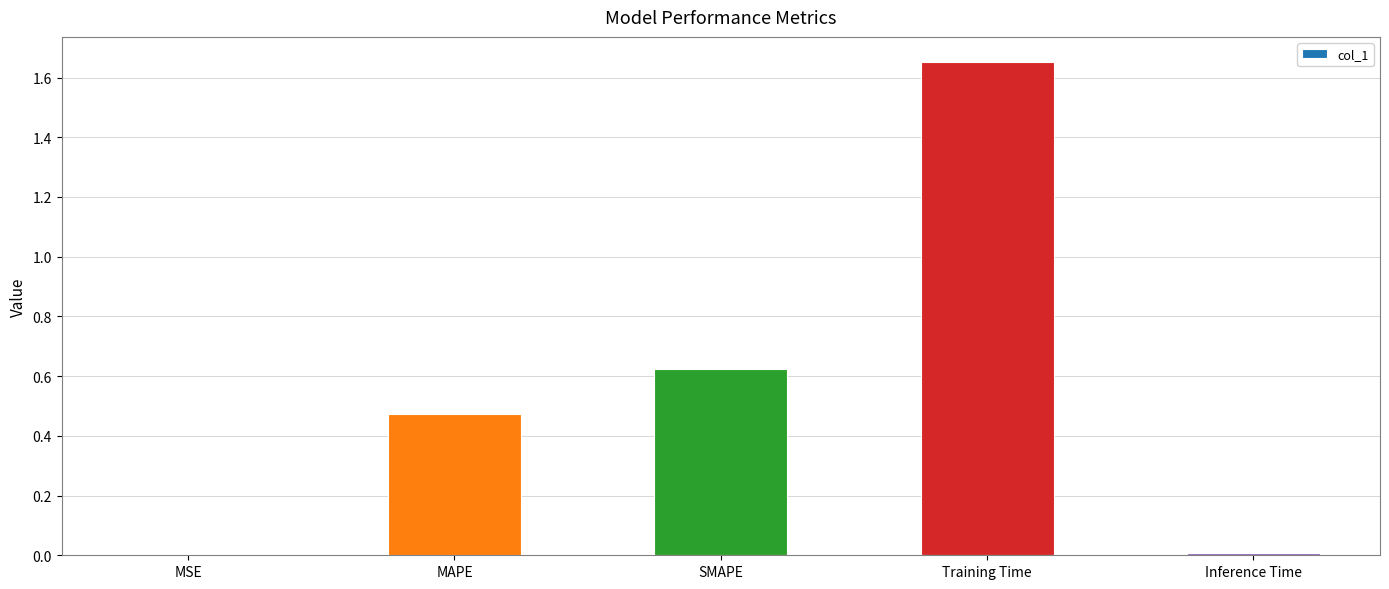

What is the sum of all values?

2.8